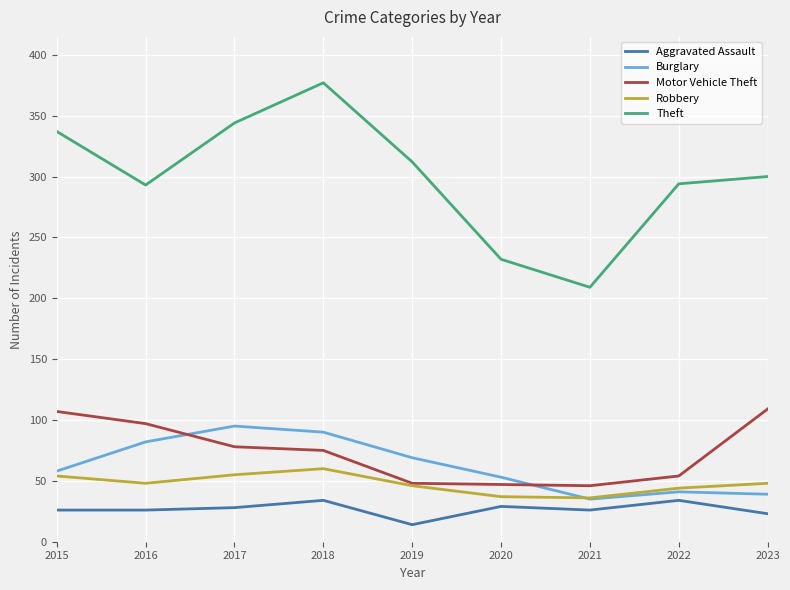

Rank the series at 2023 from highest to lowest value.

Theft, Motor Vehicle Theft, Robbery, Burglary, Aggravated Assault